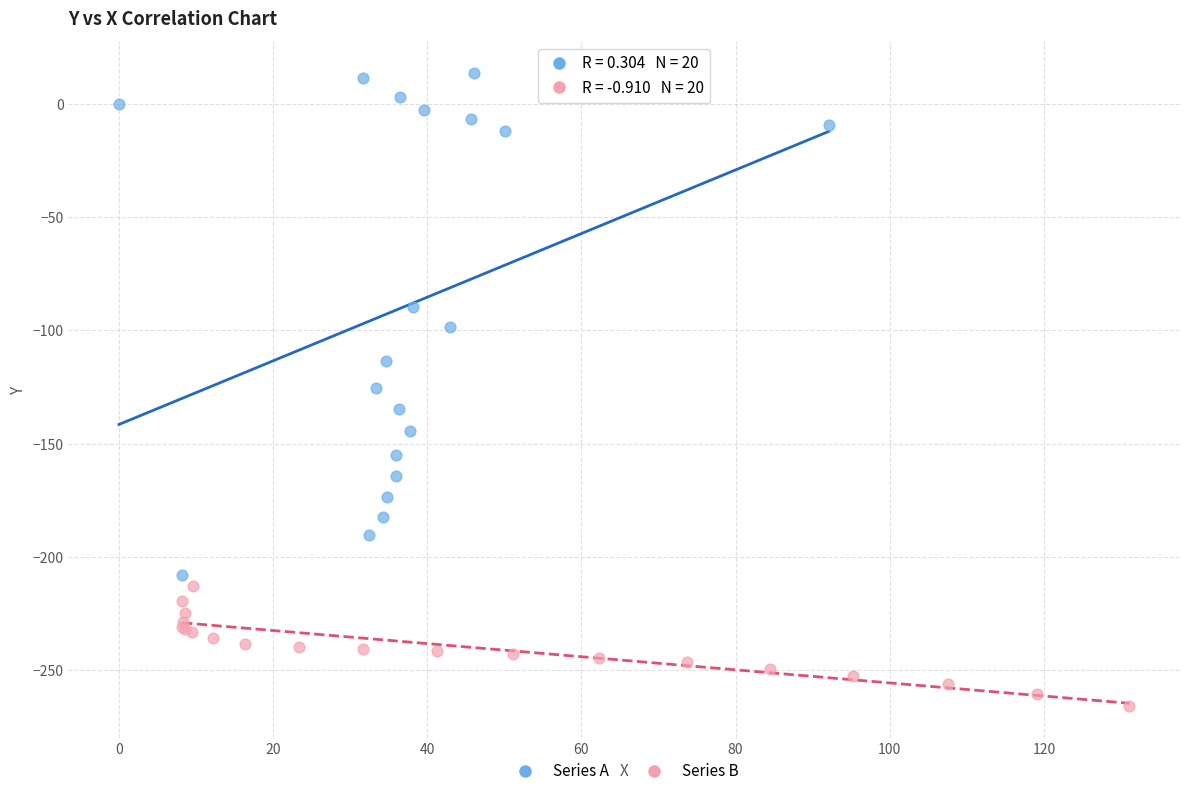

What are all the series names shown in the legend?

Series A, Series B